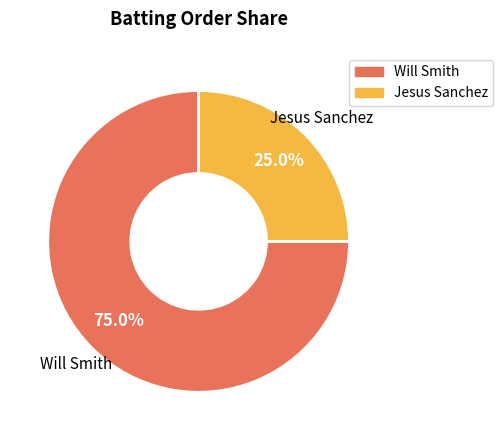

Between Will Smith and Jesus Sanchez, which is larger?

Will Smith